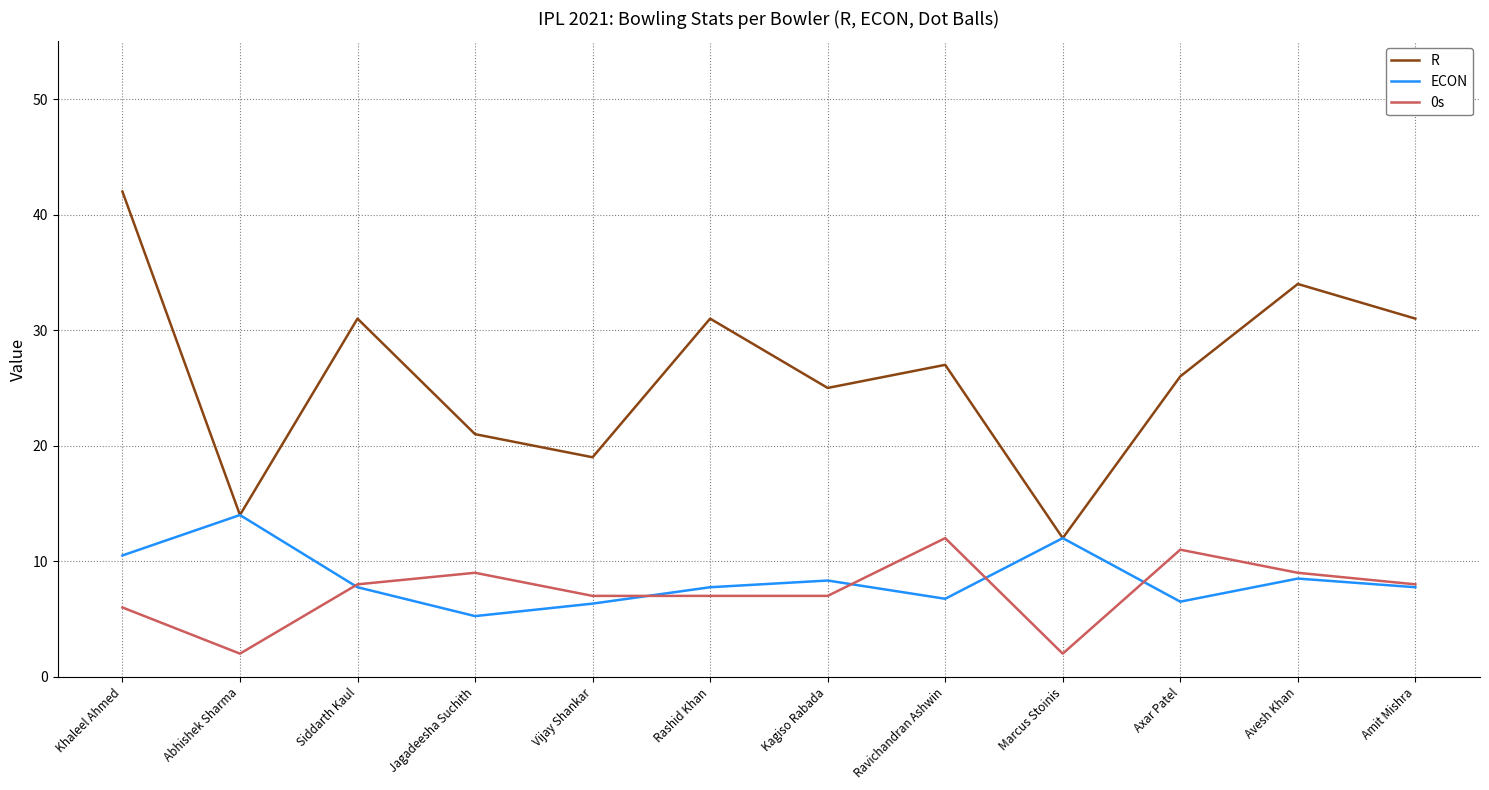

What position from the right is Marcus Stoinis?

4